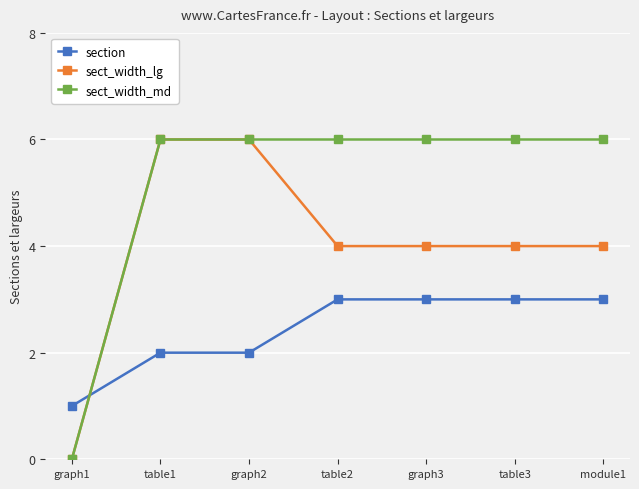

True or false: section has a value of 4 at graph2.

False